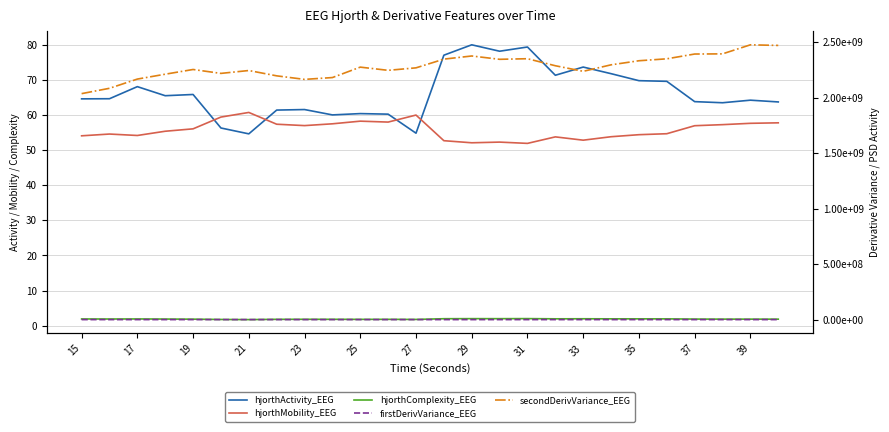

Which has a higher value, 27 or 25?

25